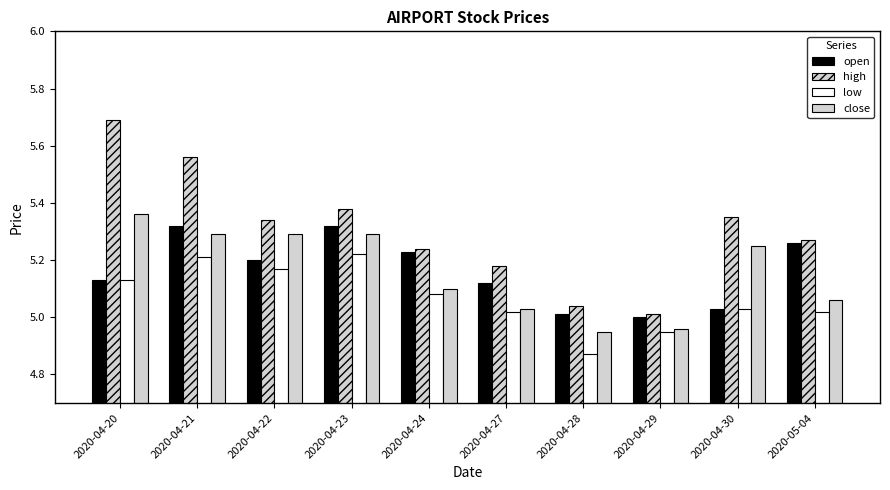

Between 2020-04-28 and 2020-04-27, which is larger?

2020-04-27